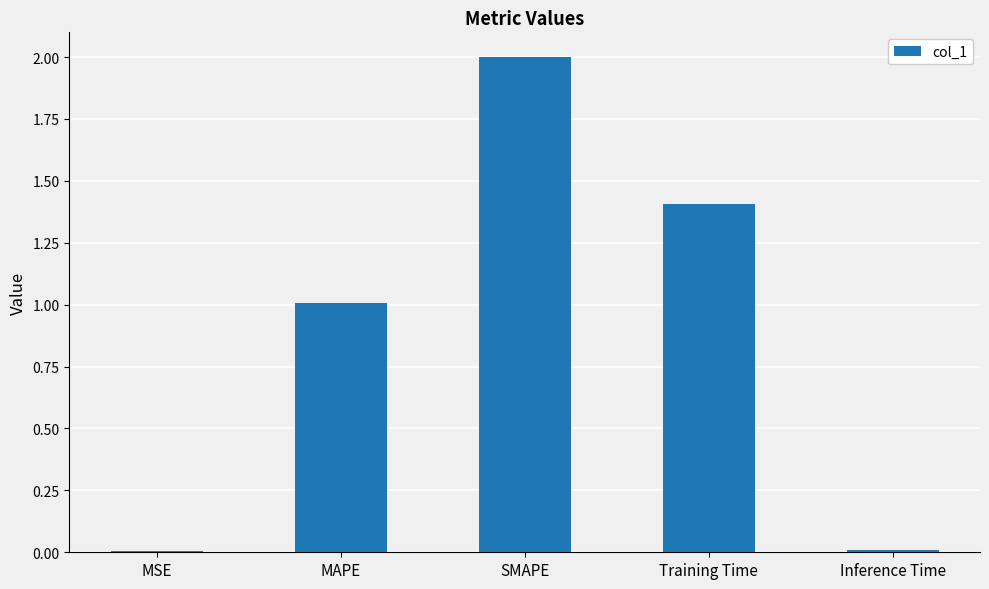

What is the sum of the values at MAPE and Inference Time?

1.0